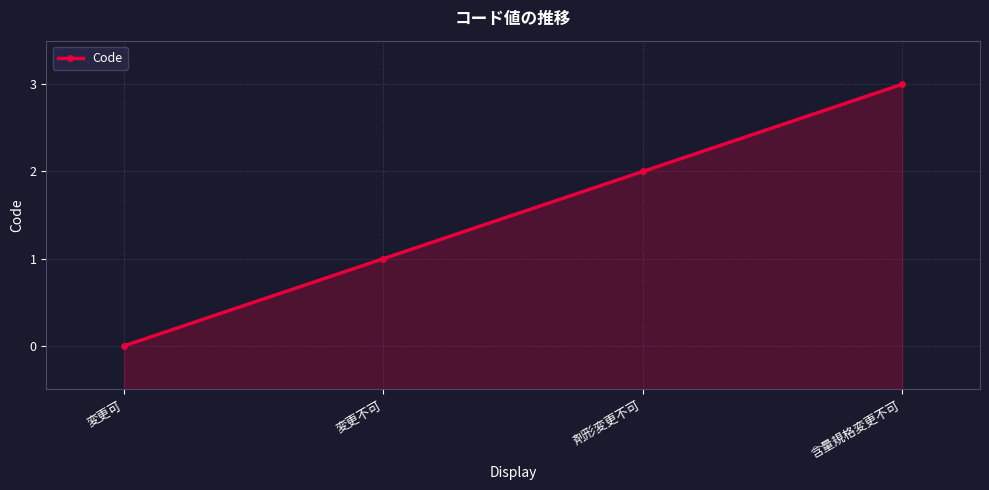

What position from the left is 剤形変更不可?

3